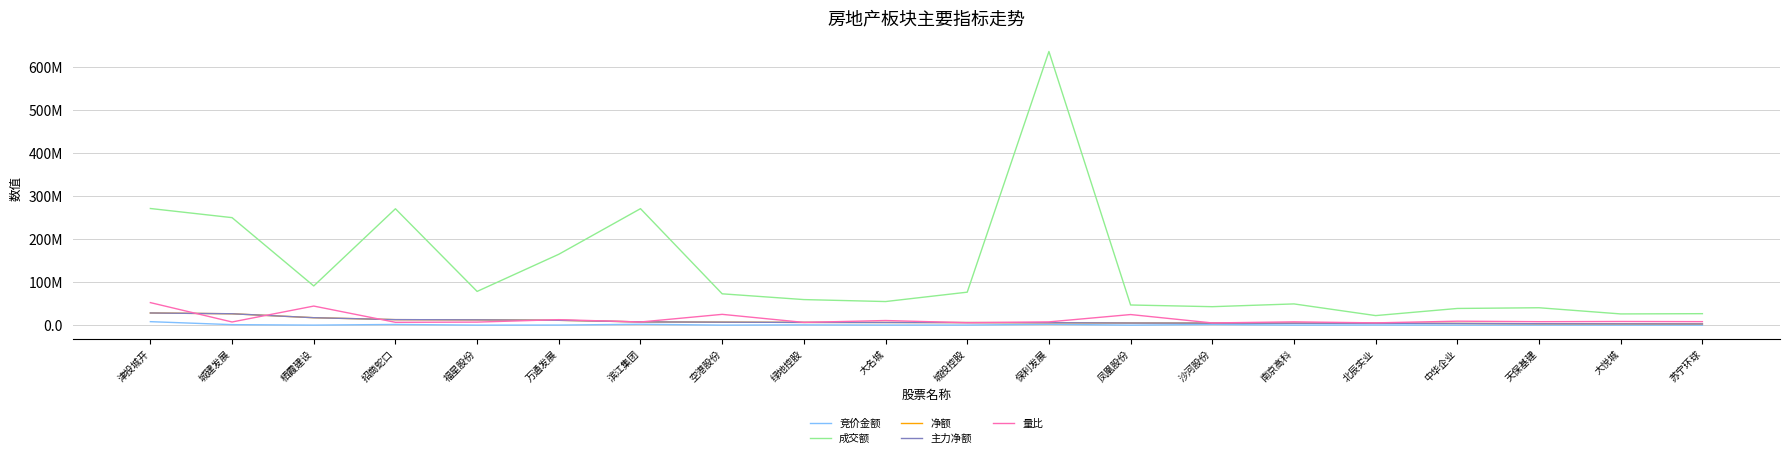

Which series has the largest total across all categories?

成交额